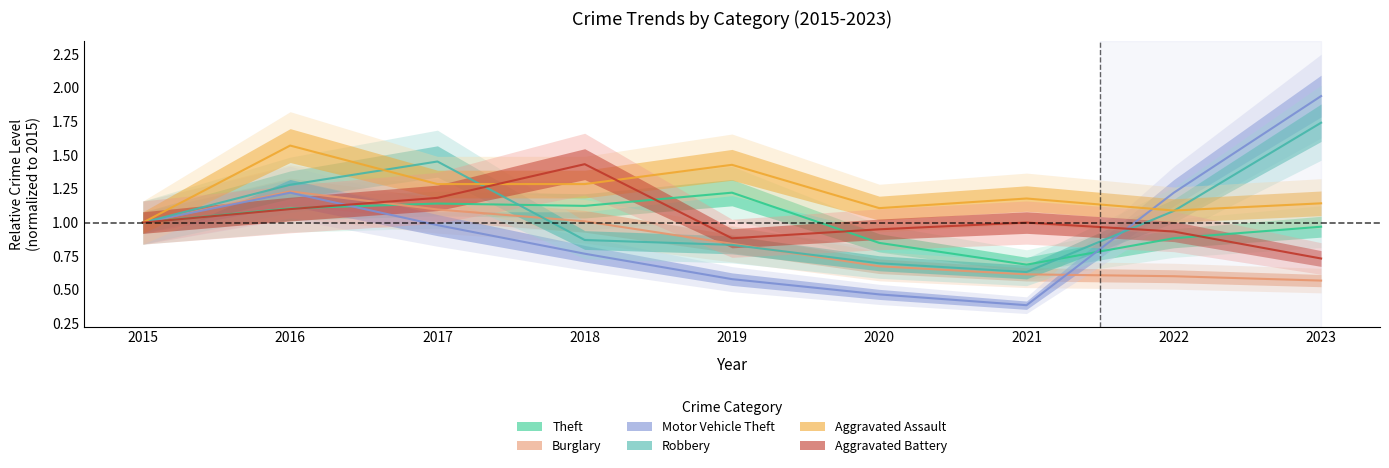

What is the lowest value of the Robbery series?

0.6